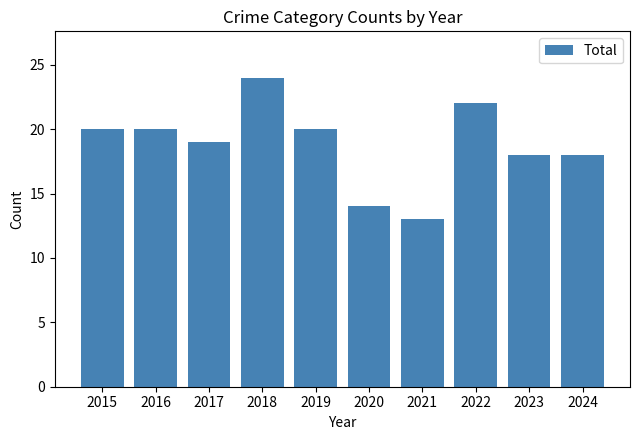

How many distinct data groups are displayed?

1